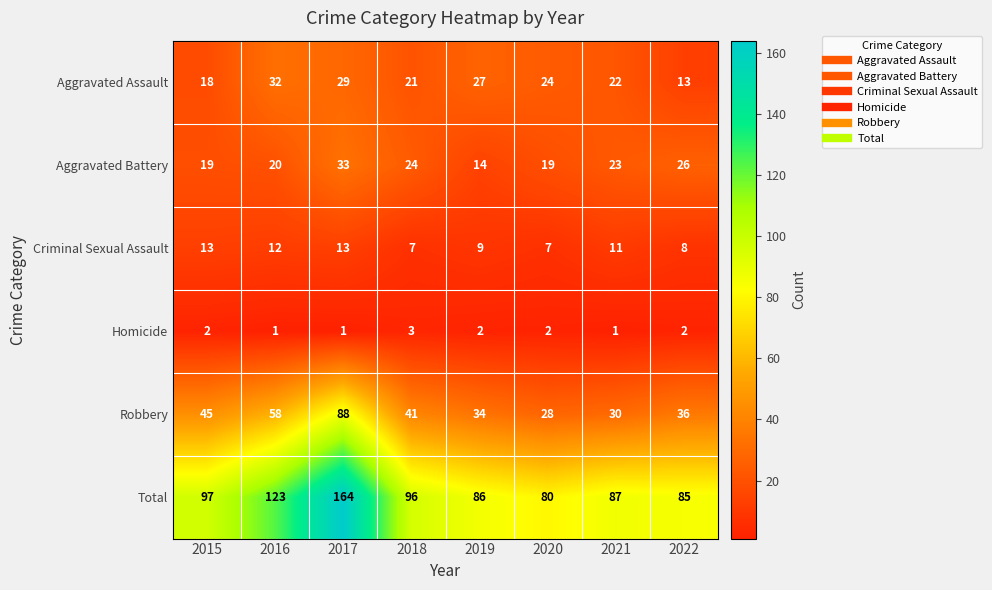

Which series has the widest spread of values?

Total